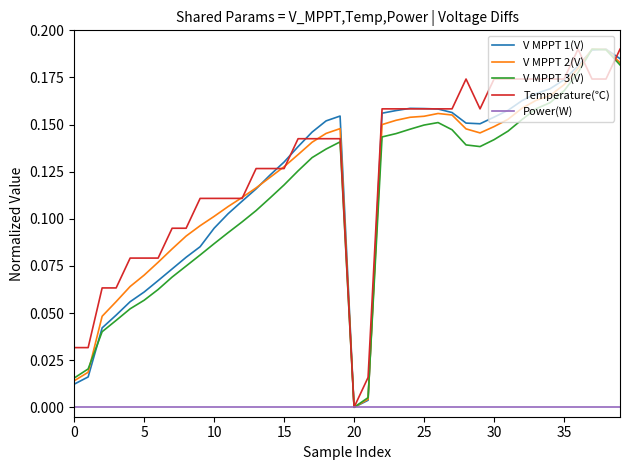

What are all the series names shown in the legend?

V MPPT 1(V), V MPPT 2(V), V MPPT 3(V), Temperature(℃), Power(W)